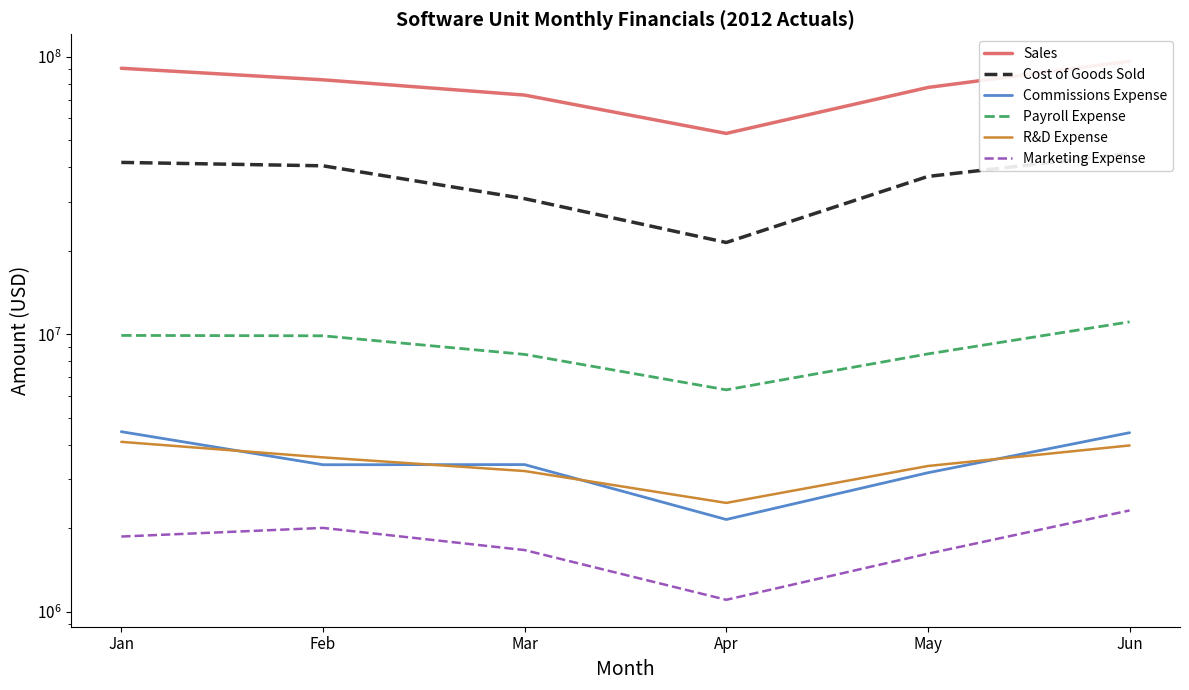

At which category does Cost of Goods Sold reach its first local valley?

Apr